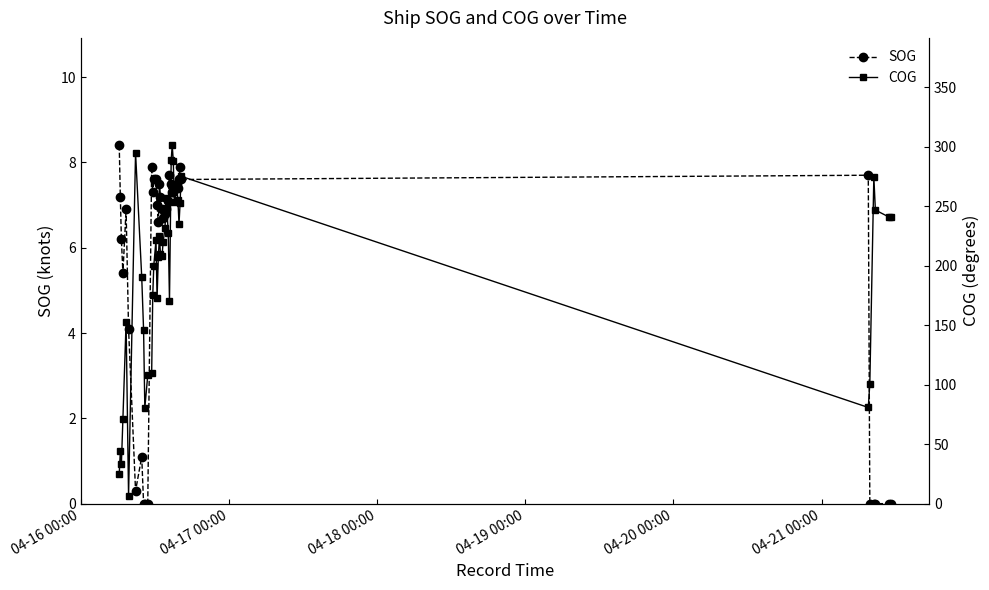

What is the value of the SOG point at the 35th from the left?

7.7